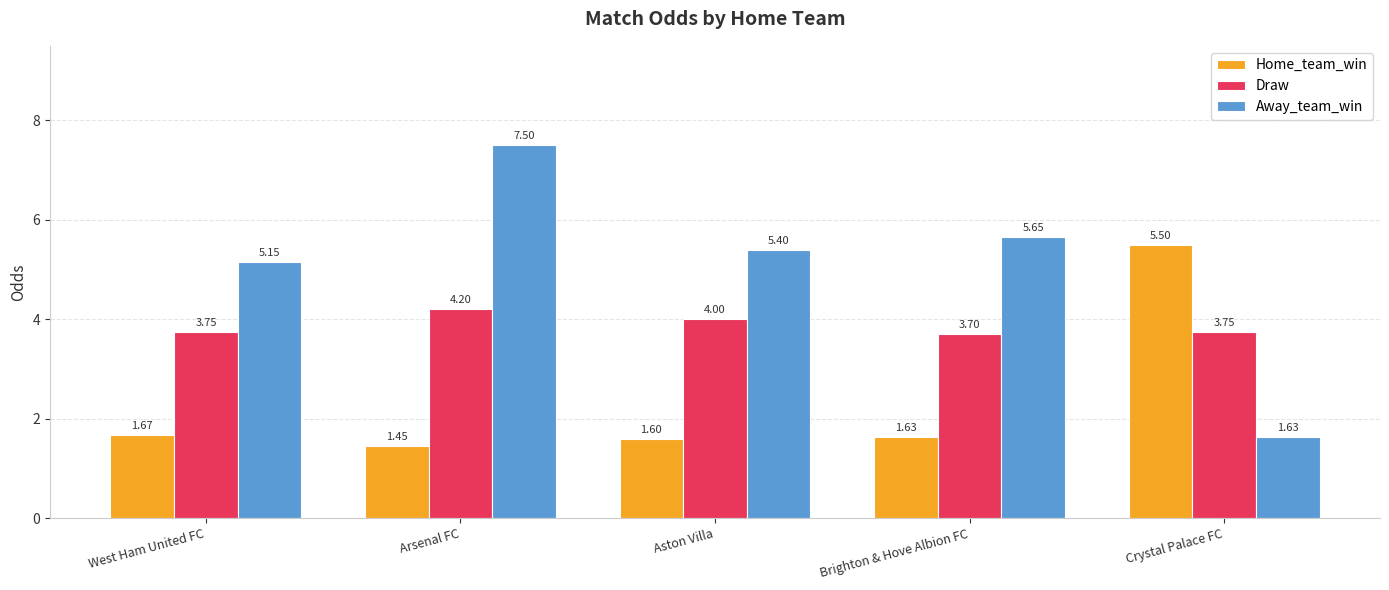

What is the label of the 1st bar from the left?

West Ham United FC